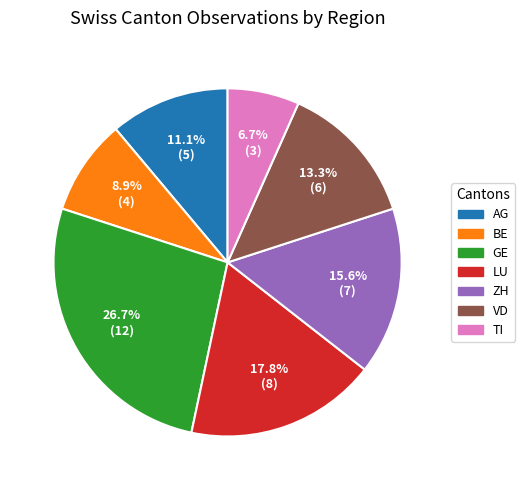

Between LU and TI, which is larger?

LU